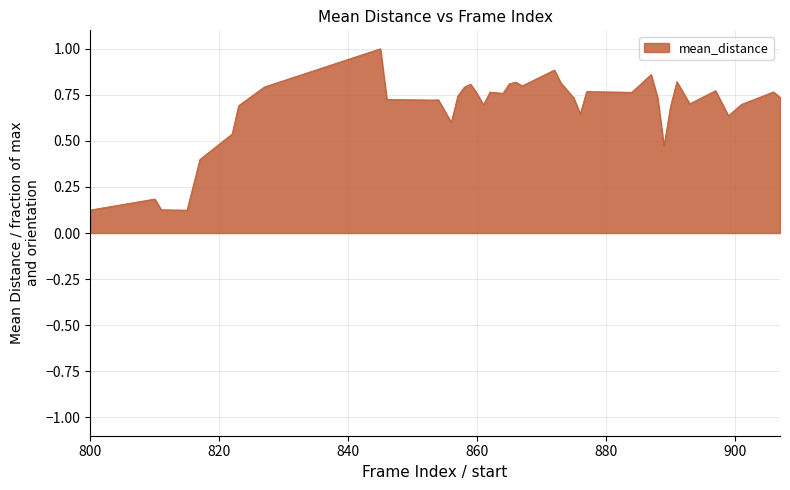

What is the maximum value shown in the chart?

1.0